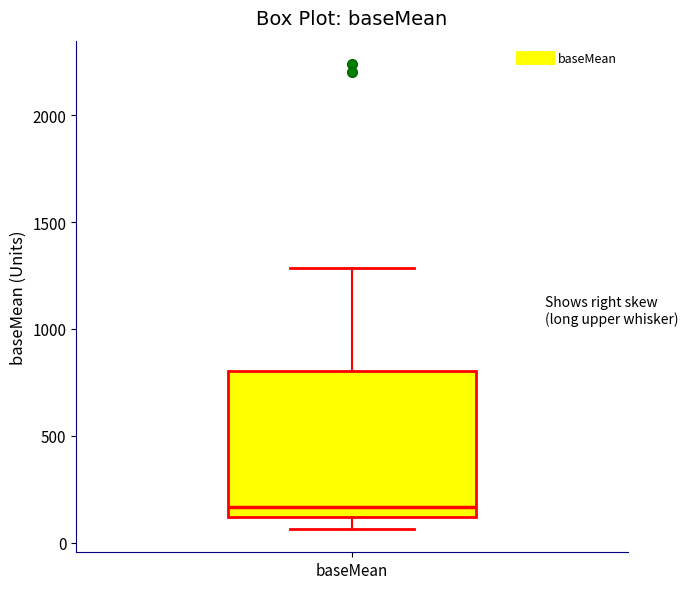

Where does the median line of the box for baseMean sit on the y-axis? The values are not printed on the chart, so give them approximately, as read against the axis.

150